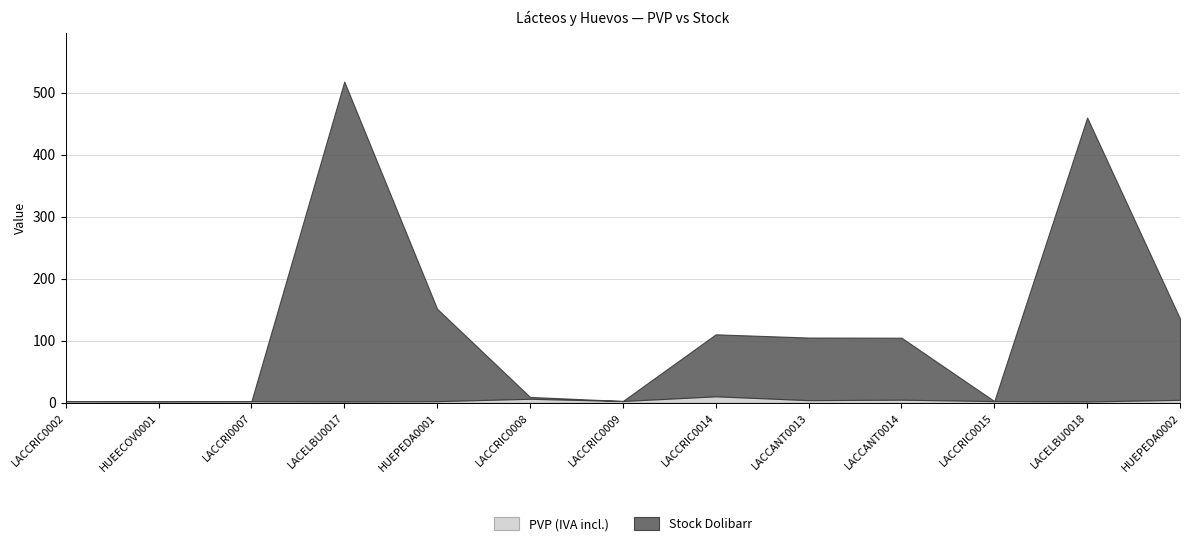

At which category does Stock Dolibarr reach its first local peak?

LACELBU0017